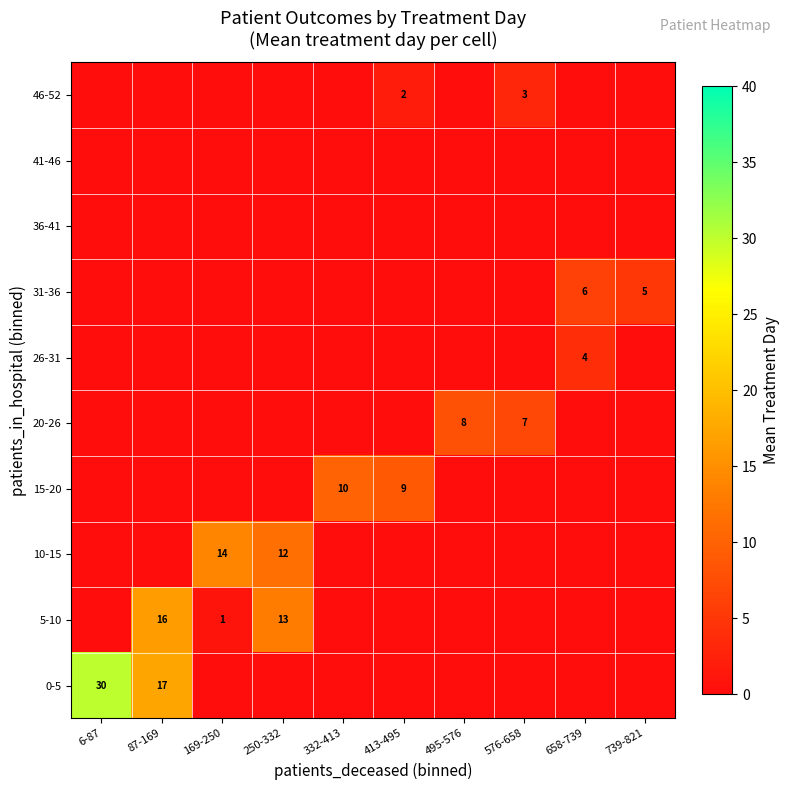

Count the number of categories in the chart.

10